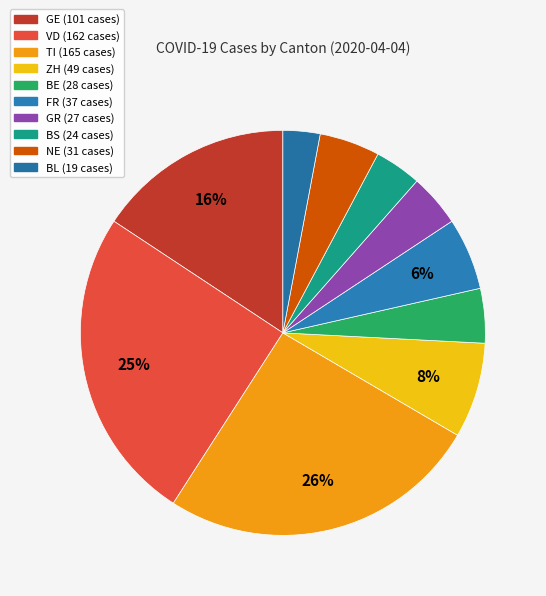

To the nearest percent, what is the average slice percentage?

10%